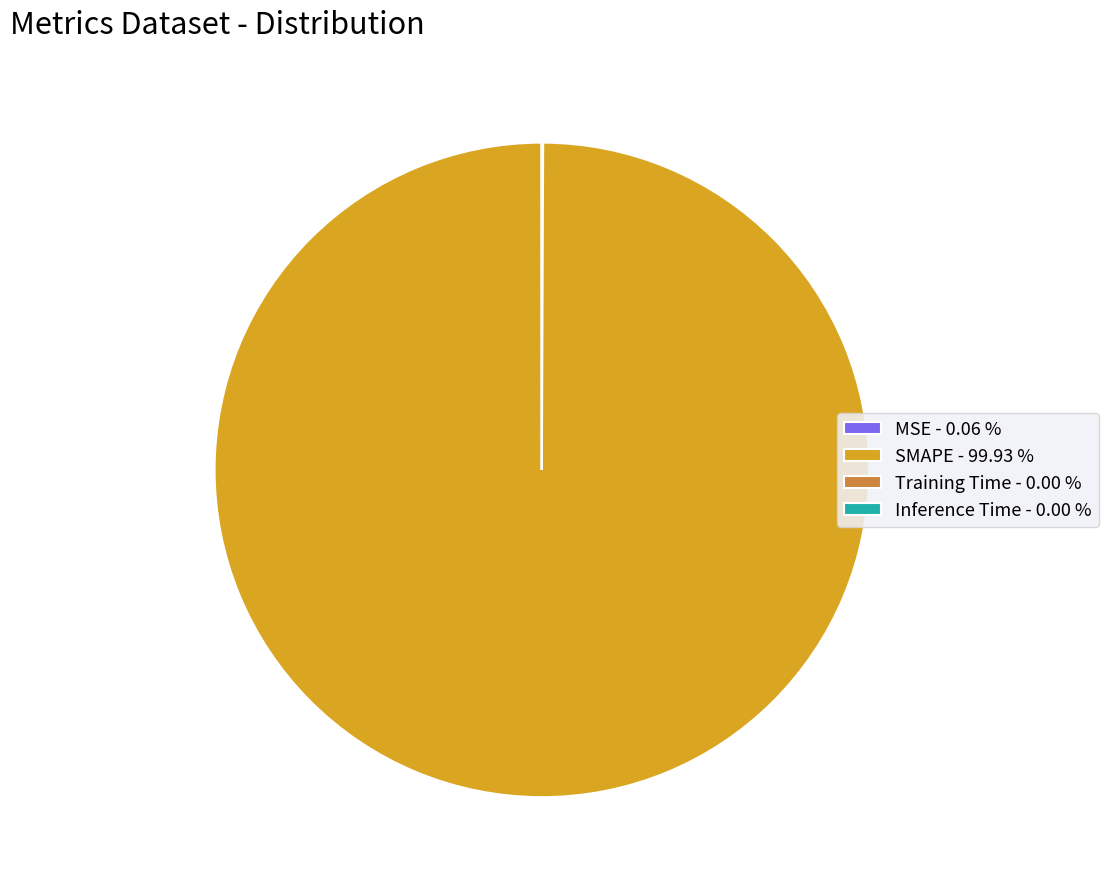

Which category has the biggest portion of the pie?

SMAPE - 99.93 %